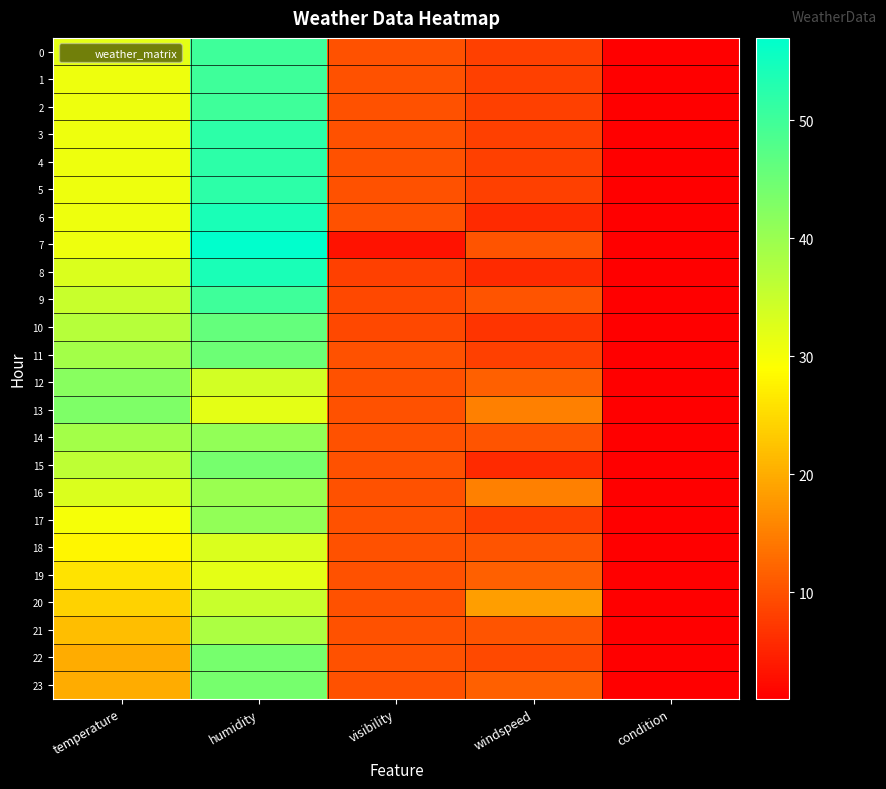

Reading left to right, extract all data points from this chart.

0: temperature=32.0	humidity=50.0	visibility=10.0	windspeed=8.1	condition=1.0
1: temperature=30.9	humidity=50.0	visibility=10.0	windspeed=8.1	condition=1.0
2: temperature=30.9	humidity=50.0	visibility=10.0	windspeed=8.1	condition=1.0
3: temperature=30.9	humidity=52.0	visibility=10.0	windspeed=8.1	condition=1.0
4: temperature=30.9	humidity=52.0	visibility=10.0	windspeed=8.1	condition=1.0
5: temperature=30.9	humidity=52.0	visibility=10.0	windspeed=8.1	condition=1.0
6: temperature=30.9	humidity=54.0	visibility=10.0	windspeed=5.8	condition=1.0
7: temperature=30.9	humidity=57.0	visibility=3.0	windspeed=10.4	condition=1.0
8: temperature=33.1	humidity=54.0	visibility=8.0	windspeed=5.8	condition=1.0
9: temperature=35.1	humidity=50.0	visibility=9.0	windspeed=10.4	condition=1.0
10: temperature=37.0	humidity=46.0	visibility=9.0	windspeed=6.9	condition=1.0
11: temperature=39.0	humidity=45.0	visibility=10.0	windspeed=8.1	condition=1.0
12: temperature=42.1	humidity=34.0	visibility=10.0	windspeed=11.5	condition=1.0
13: temperature=43.0	humidity=32.0	visibility=10.0	windspeed=15.0	condition=1.0
14: temperature=39.0	humidity=41.0	visibility=10.0	windspeed=10.4	condition=1.0
15: temperature=36.0	humidity=44.0	visibility=10.0	windspeed=5.8	condition=1.0
16: temperature=33.1	humidity=40.0	visibility=10.0	windspeed=15.0	condition=1.0
17: temperature=30.0	humidity=41.0	visibility=10.0	windspeed=8.1	condition=1.0
18: temperature=28.0	humidity=33.0	visibility=10.0	windspeed=10.4	condition=1.0
19: temperature=26.1	humidity=32.0	visibility=10.0	windspeed=11.5	condition=1.0
20: temperature=24.1	humidity=35.0	visibility=10.0	windspeed=18.4	condition=1.0
21: temperature=21.9	humidity=38.0	visibility=10.0	windspeed=10.4	condition=1.0
22: temperature=19.9	humidity=44.0	visibility=10.0	windspeed=9.2	condition=1.0
23: temperature=19.9	humidity=44.0	visibility=10.0	windspeed=11.5	condition=1.0